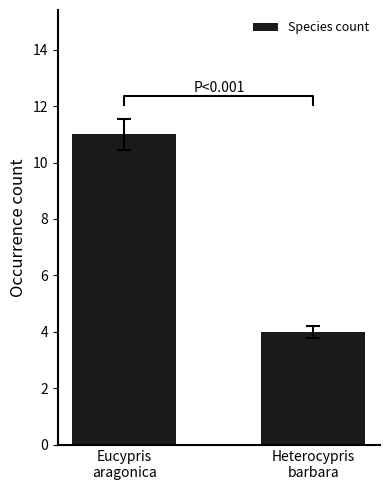

Reading left to right, list all the values displayed in this chart.

11	4